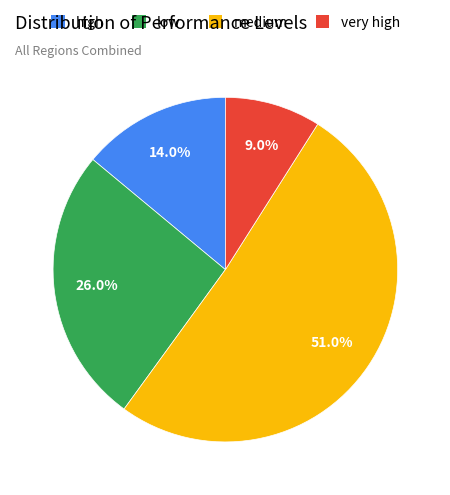

How many slices are in this pie chart?

4